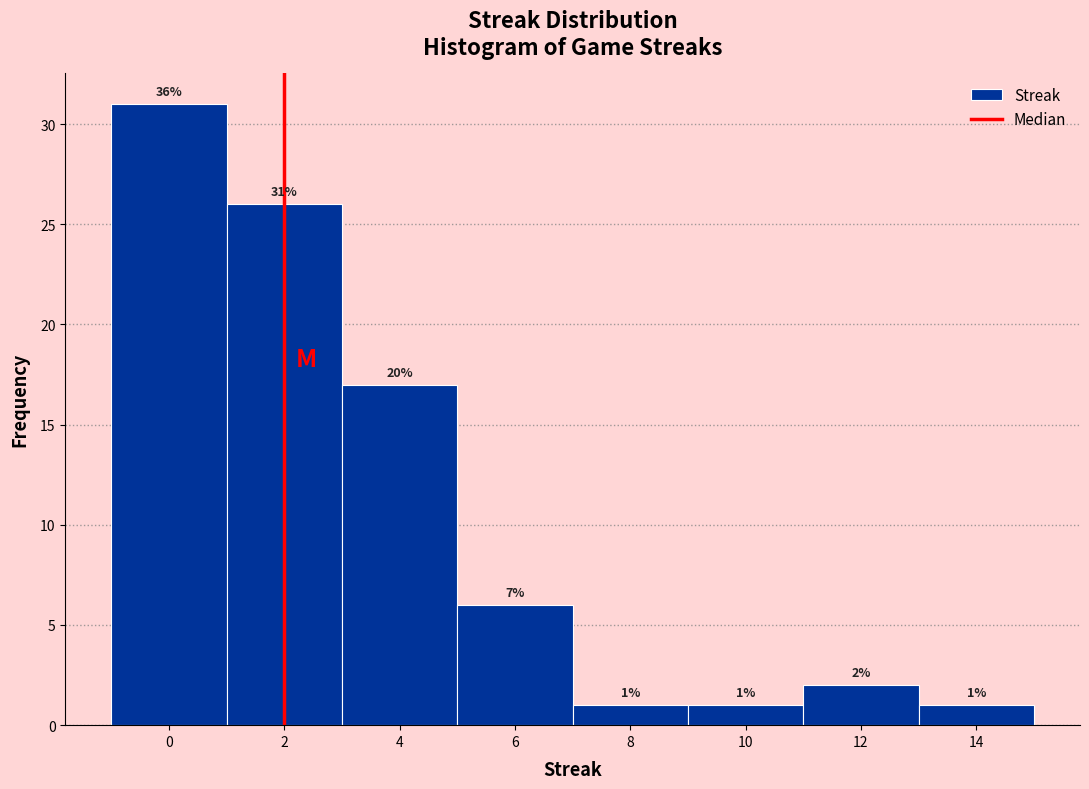

Over which range of the x-axis is the bar tallest?

-1 to 1